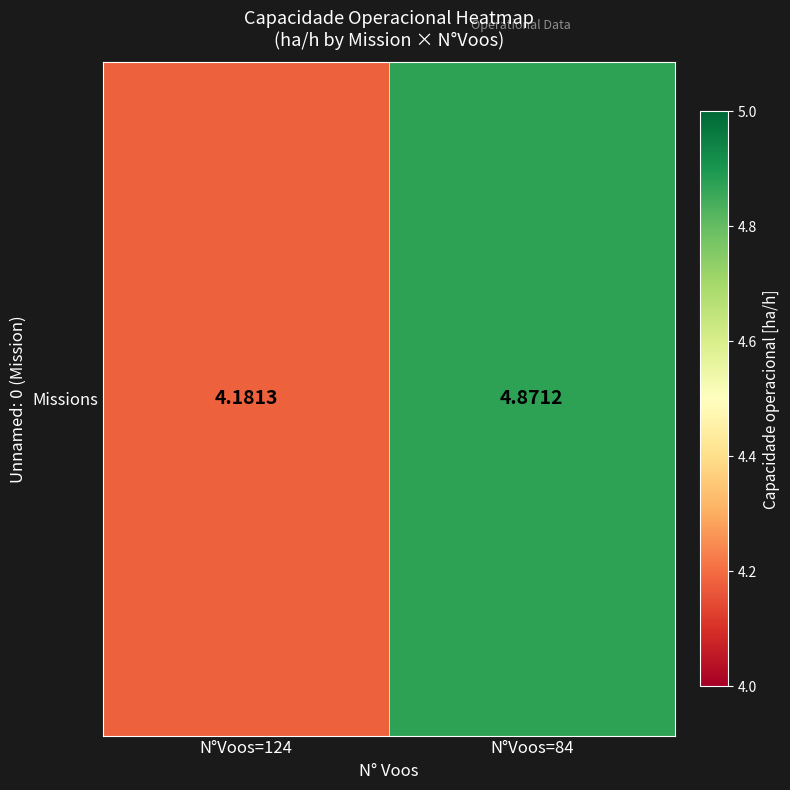

List the labels in order of value, largest first.

N°Voos=84, N°Voos=124